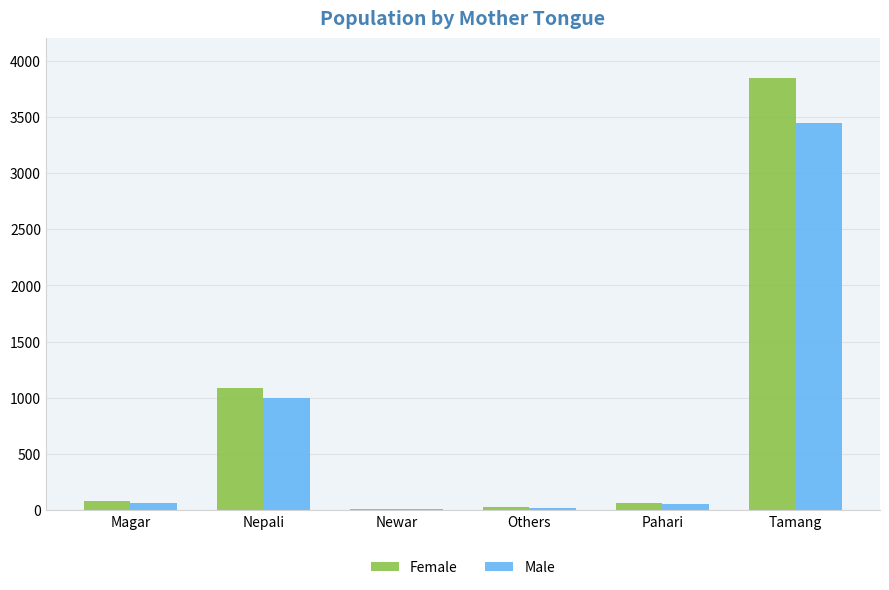

What are all the series names shown in the legend?

Female, Male